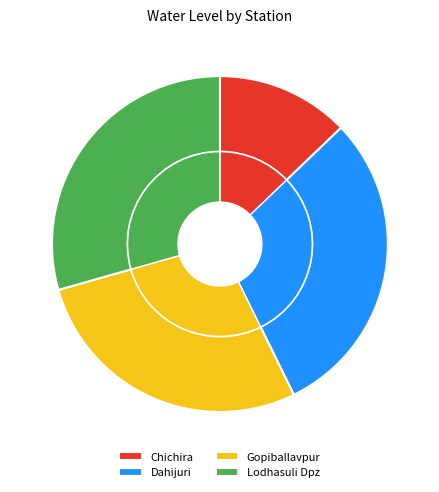

To the nearest percent, what percentage of the pie is Lodhasuli Dpz?

29%